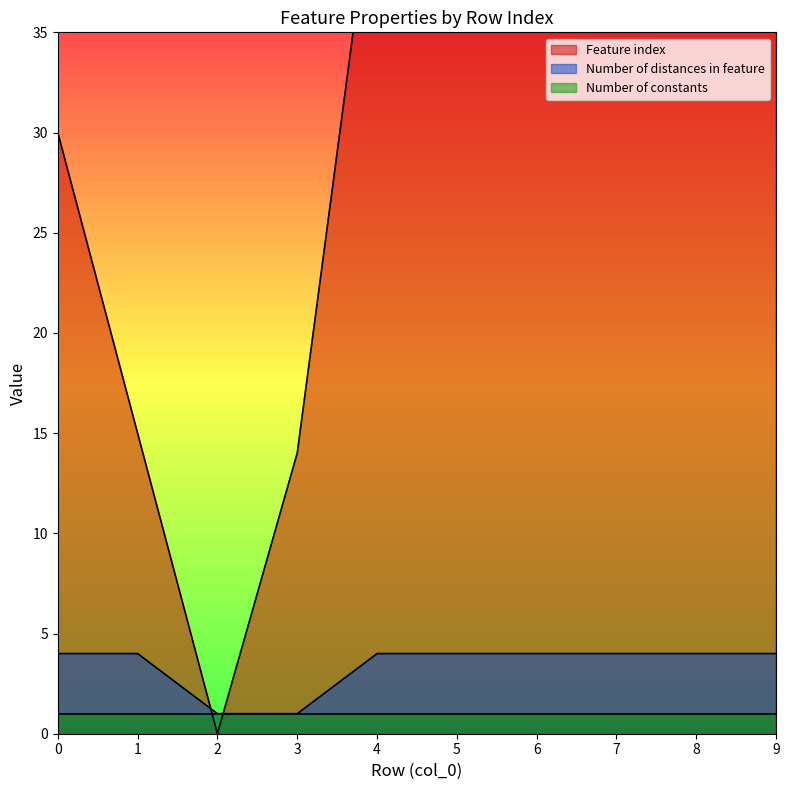

How many interior local valleys does the Feature index series have?

1